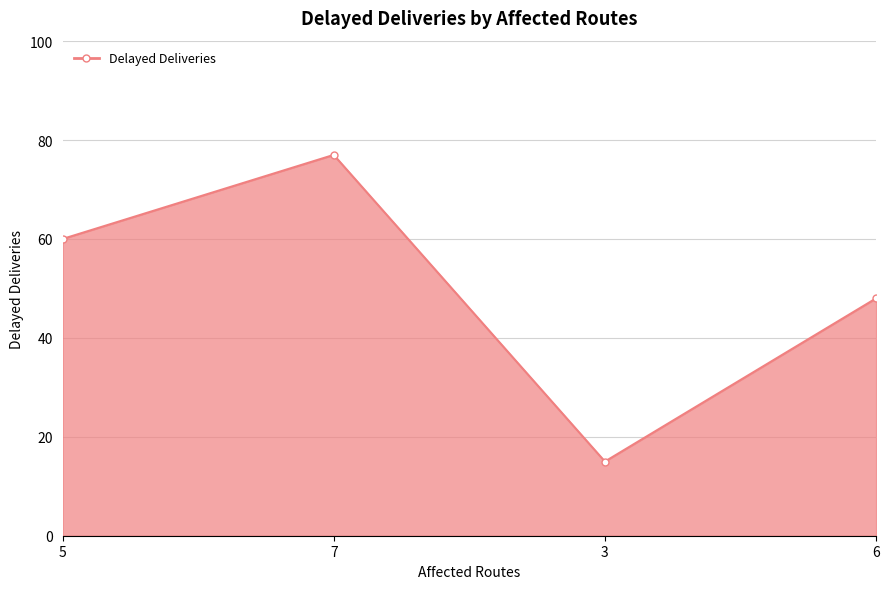

Between 3 and 7, which is larger?

7